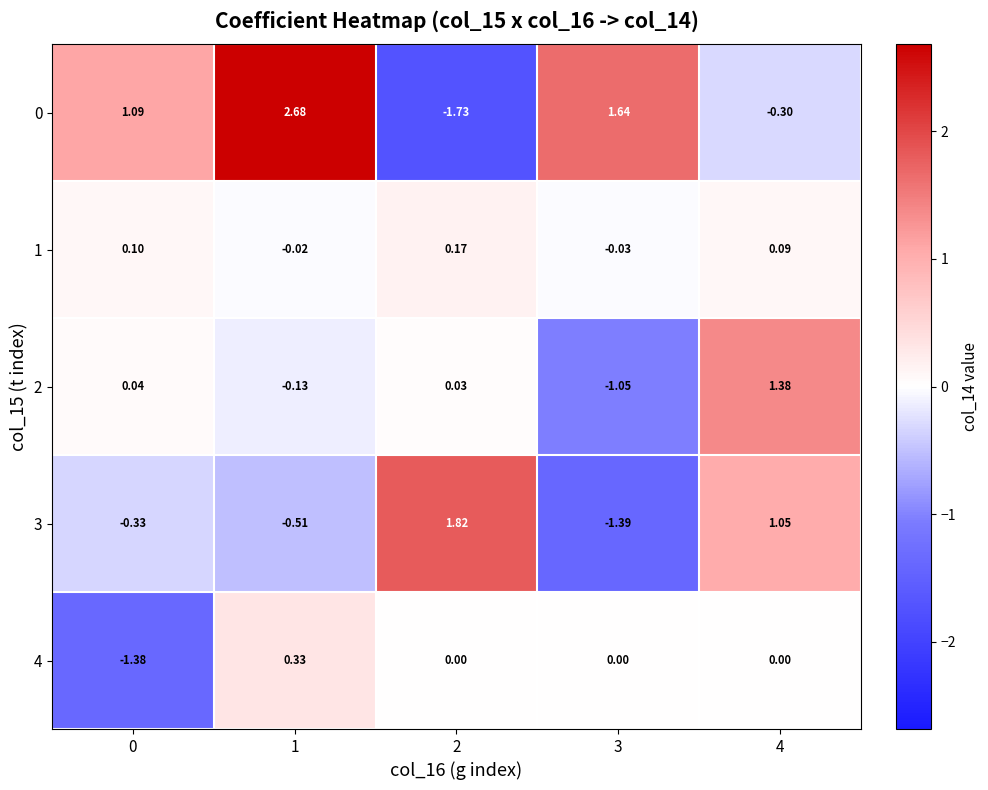

At how many categories does at least one series exceed 2?

1